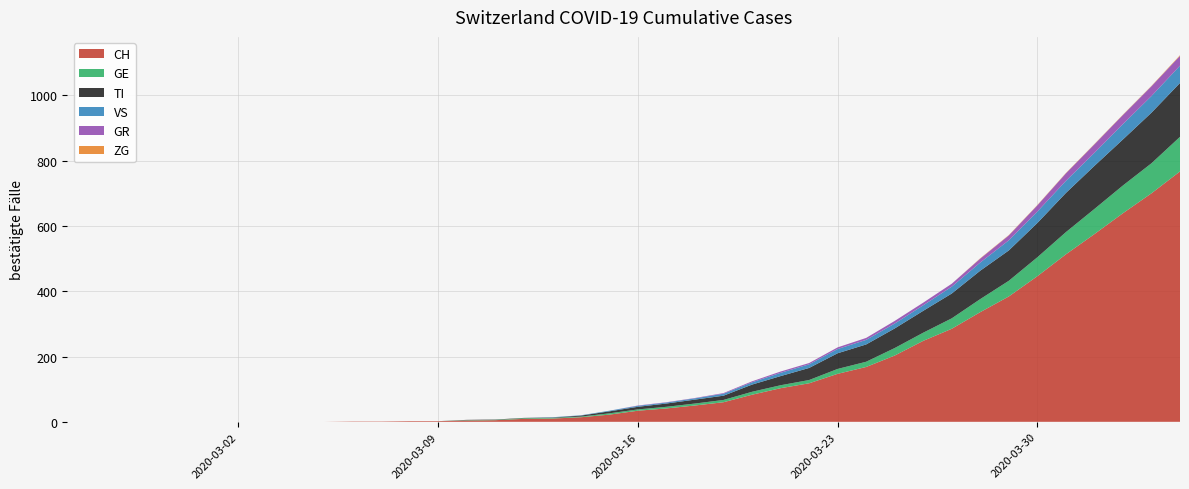

Reading left to right, transcribe all the data shown in this chart.

CH: 0	0	0	0	0	0	0	0	0	0	1	1	2	2	4	5	9	10	14	22	34	41	50	60	83	103	118	147	168	203	248	285	336	384	446	513	575	639	700	767
GE: 0	0	0	0	0	0	0	0	0	0	0	0	0	0	1	1	2	2	2	4	4	5	6	7	9	9	10	15	16	23	25	32	40	48	58	68	77	85	92	106
TI: 0	0	0	0	0	0	0	0	0	0	0	0	0	0	1	1	1	1	3	6	8	10	12	13	22	28	37	48	53	60	67	76	87	93	105	120	132	141	155	165
VS: 0	0	0	0	0	0	0	0	0	0	0	0	0	0	0	0	0	1	1	2	3	3	4	6	7	10	11	13	14	15	17	21	25	31	35	37	40	47	51	53
GR: 0	0	0	0	0	0	0	0	0	0	0	0	0	0	0	0	0	0	0	0	1	1	1	2	3	4	4	5	6	8	8	9	12	15	19	23	26	28	30	30
ZG: 0	0	0	0	0	0	0	0	0	0	0	0	0	0	0	0	0	0	0	0	0	0	0	0	0	0	0	0	0	0	0	0	1	1	1	1	1	1	1	2